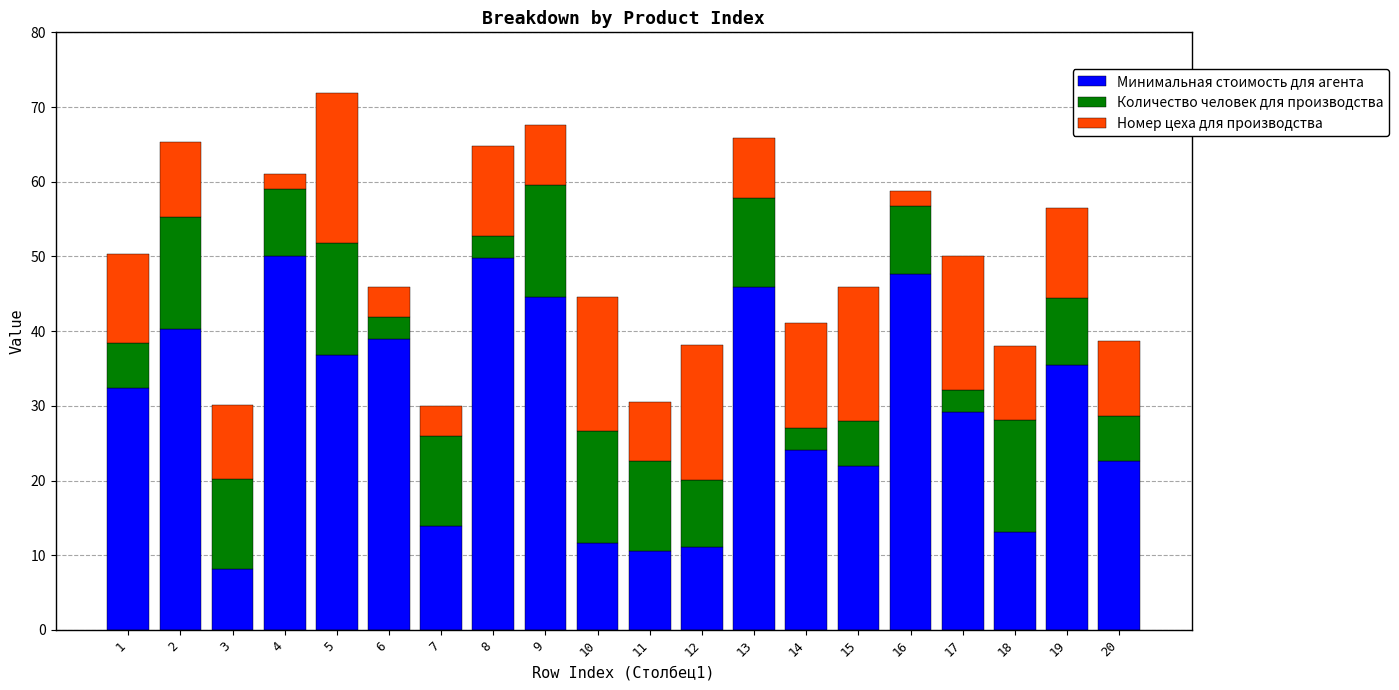

What is the sum of all Минимальная стоимость для агента values?

588.0